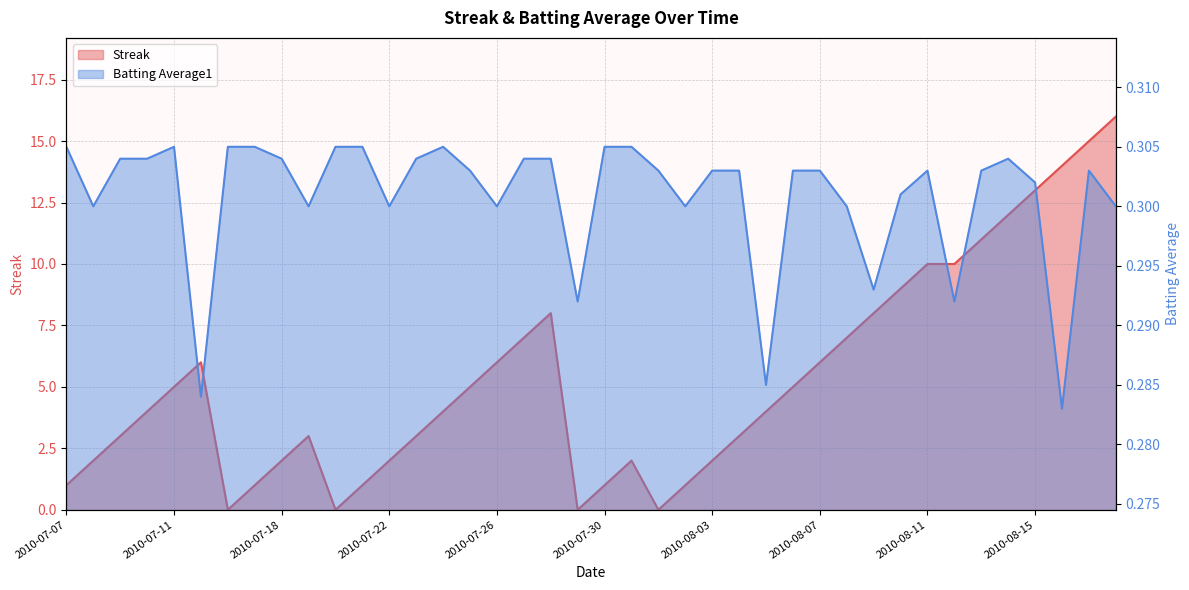

List the series in order of their peak value, highest first.

Streak, Batting Average1